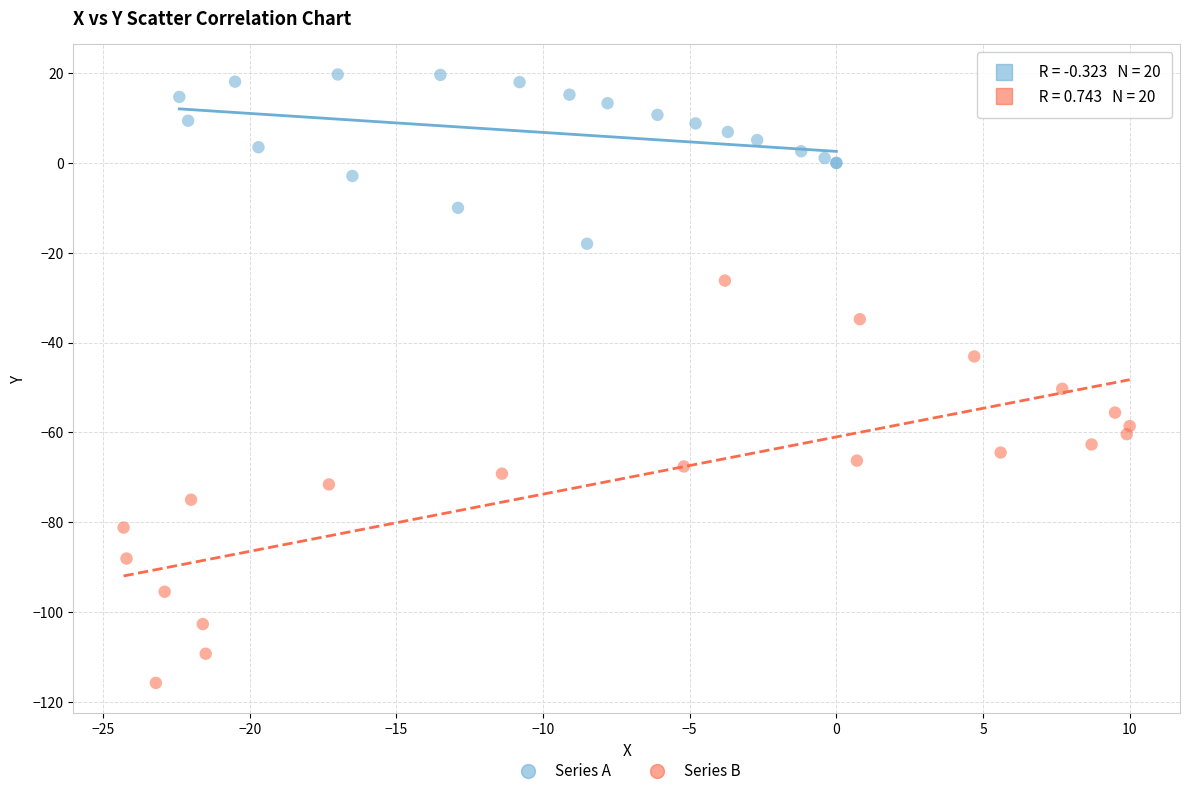

Which series reaches the minimum Y coordinate?

Series B